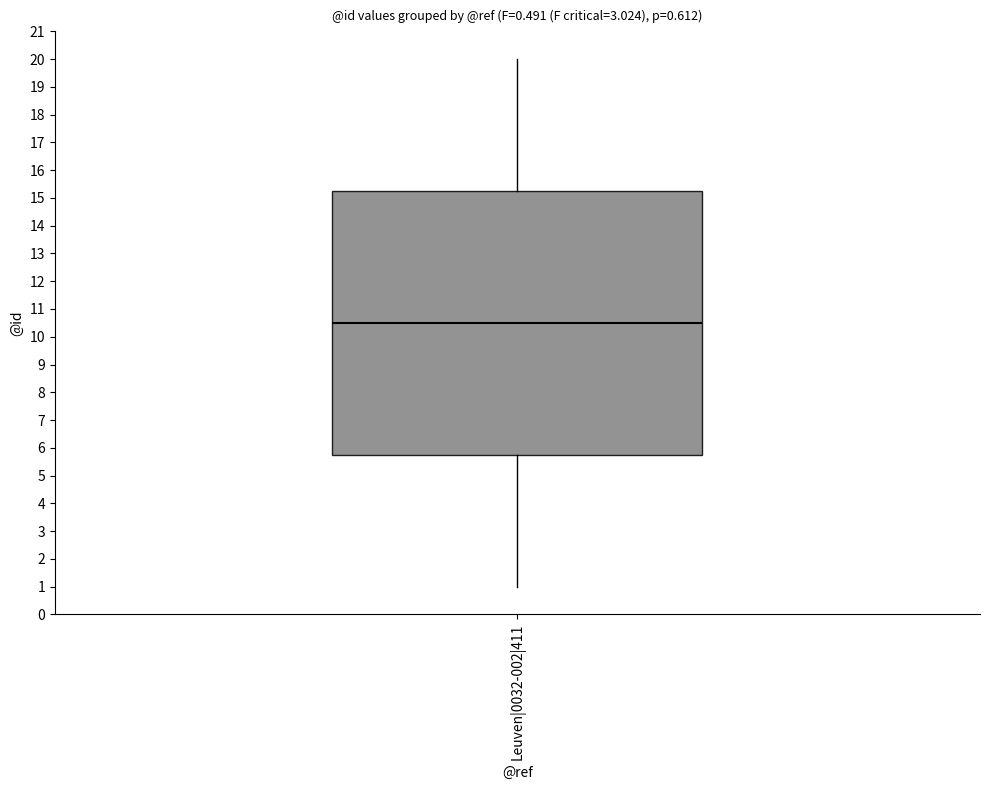

Read this box plot against the y-axis: the position of the median line, the range covered by the box, and the ends of both whiskers. The values are not printed on the chart, so give them approximately, as read against the axis.

median 10.5, box 5.8 to 15.3, whiskers 1.0 to 20.0